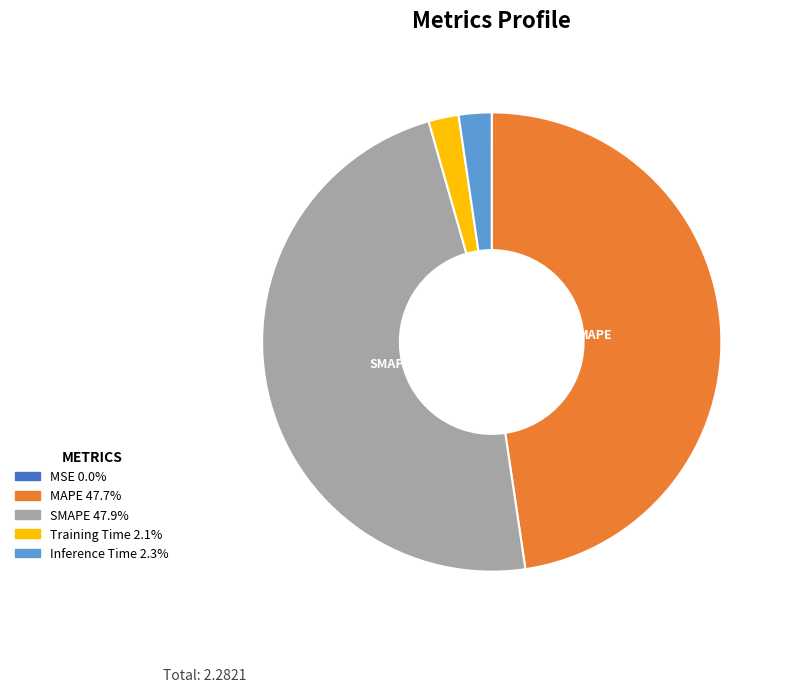

Is there a majority slice in this chart?

No